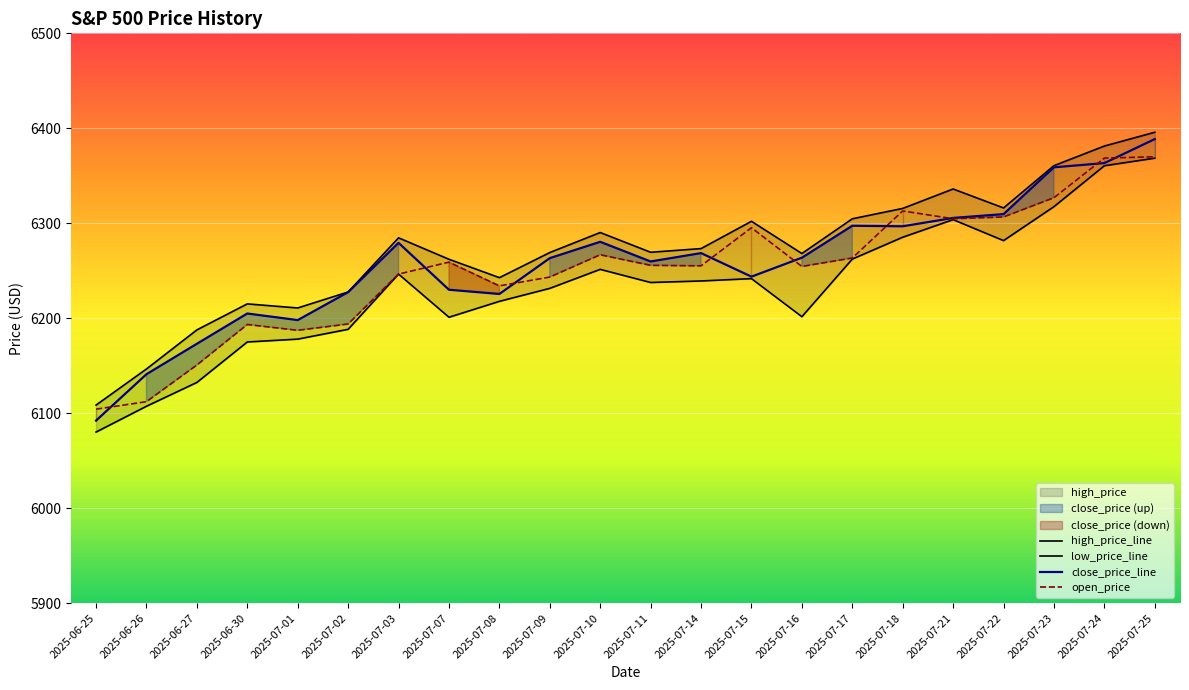

True or false: high_price_line and open_price cross at least once.

False